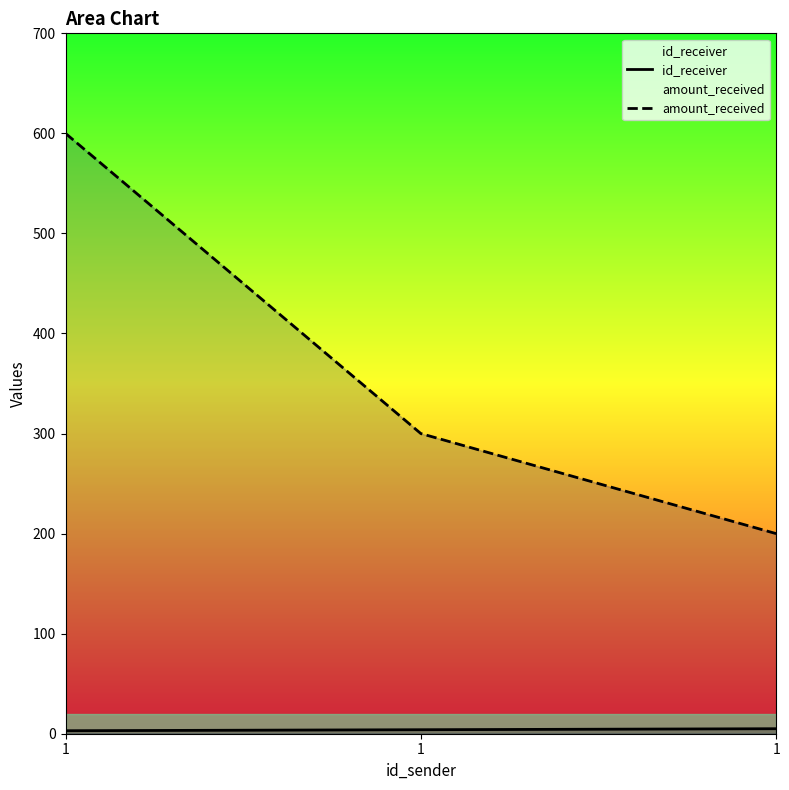

At how many categories does at least one series exceed 158?

3